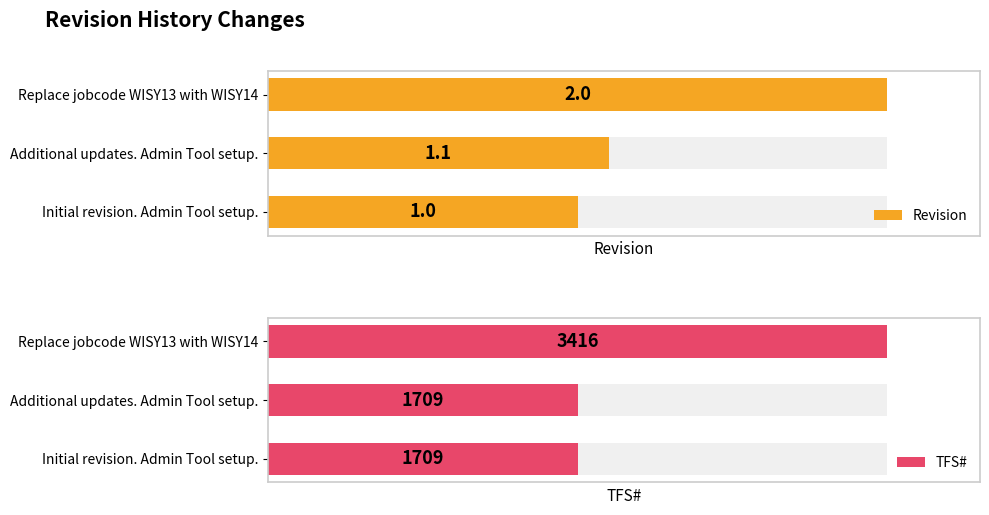

Reading left to right, transcribe all the data shown in this chart.

Revision: 1.0	1.1	2.0
TFS#: 1709.0	1709.0	3416.0